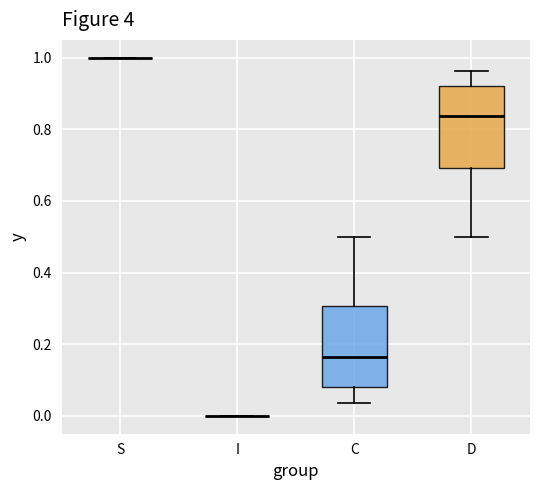

Reading left to right, transcribe this box plot: for each box, give where its median line is, the range the box spans, and where its two whiskers end, as read against the y-axis. The values are not printed on the chart, so give them approximately, as read against the axis.

S: box collapsed to a line at 1.00, whiskers 1.00 to 1.00
I: box collapsed to a line at 0.00, whiskers 0.00 to 0.00
C: median 0.16, box 0.08 to 0.30, whiskers 0.04 to 0.50
D: median 0.84, box 0.70 to 0.92, whiskers 0.50 to 0.96